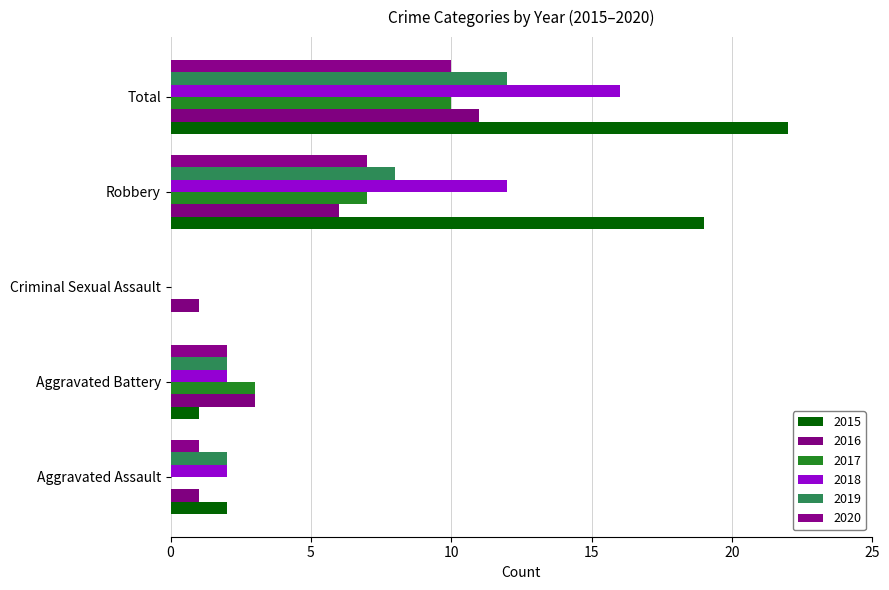

How many positive values does the 2018 series have?

4